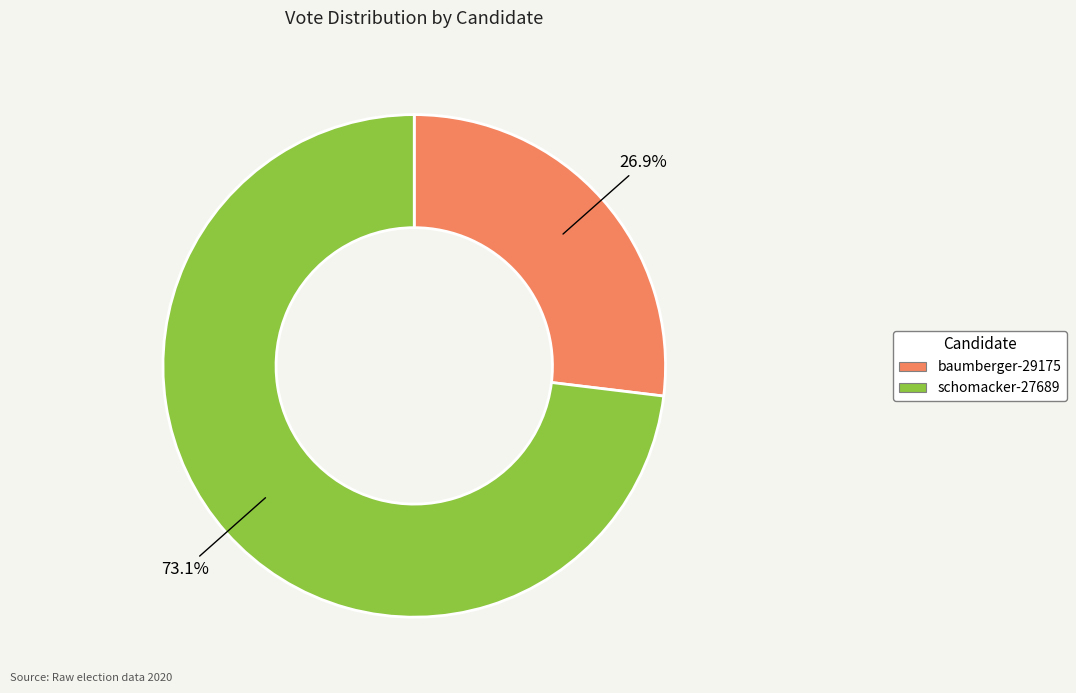

Which category has the biggest portion of the pie?

schomacker-27689